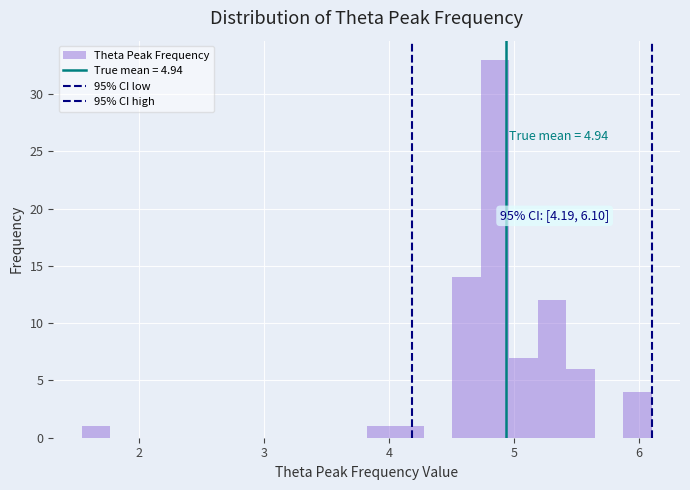

Around what value on the x-axis is the tallest bar? Give the approximate position of its centre, as read against the axis.

4.8